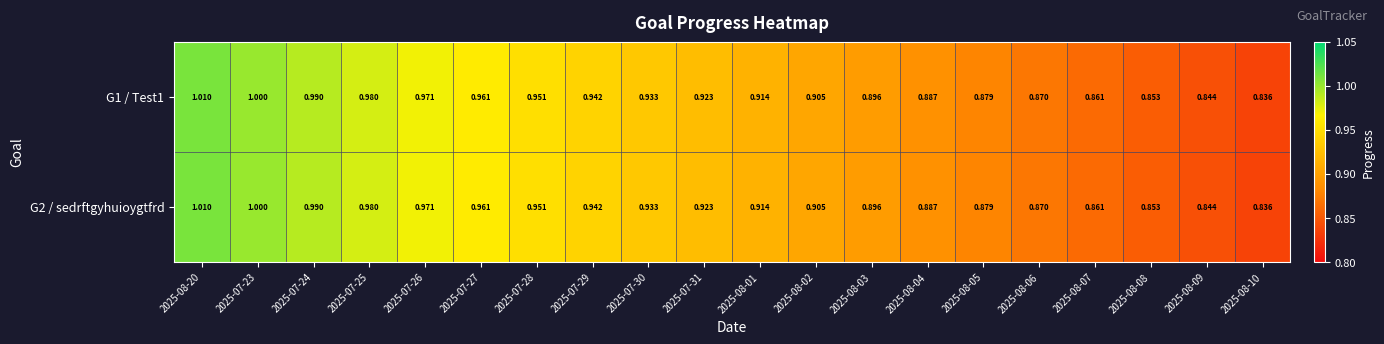

Is the value of G2 / sedrftgyhuioygtfrd at 2025-07-30 greater than the value of G1 / Test1 at 2025-07-31?

Yes